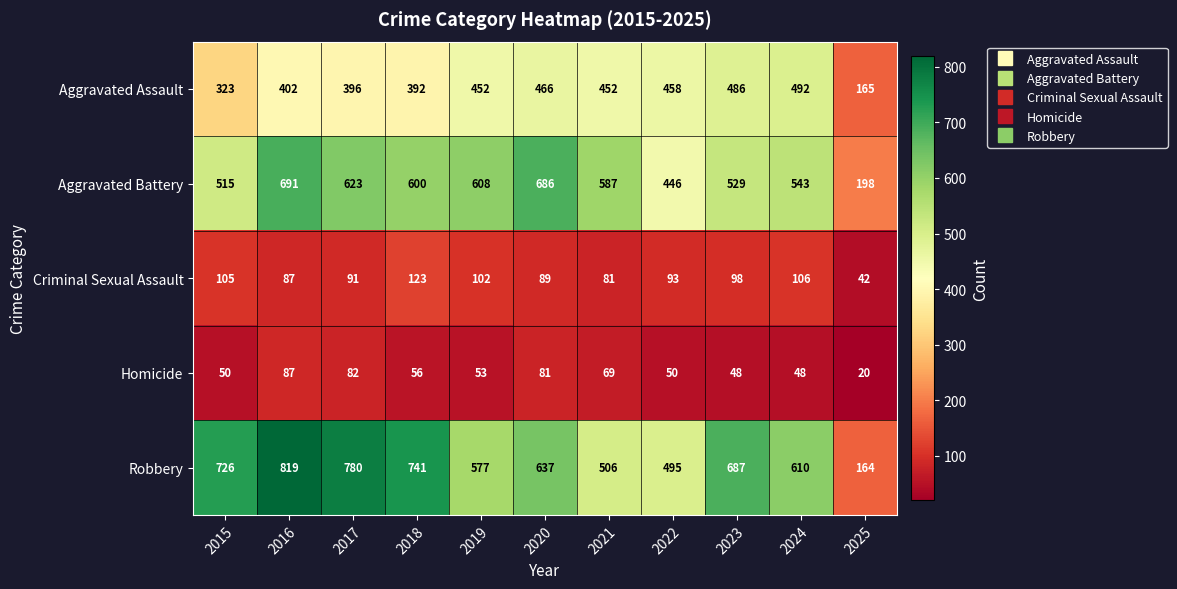

Is it true that Aggravated Assault equals 323 at 2015?

True